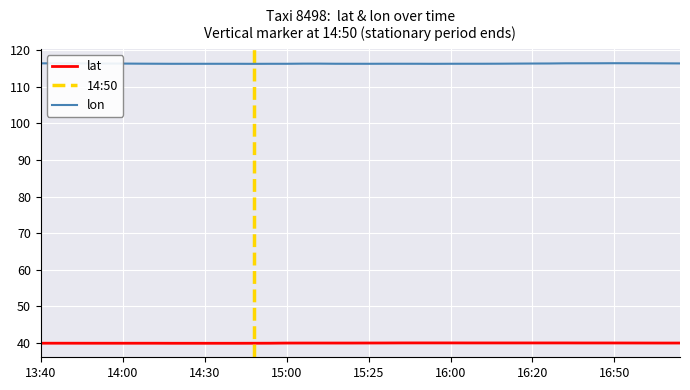

The value of lon at 15:35 is 116.3. True or false?

True